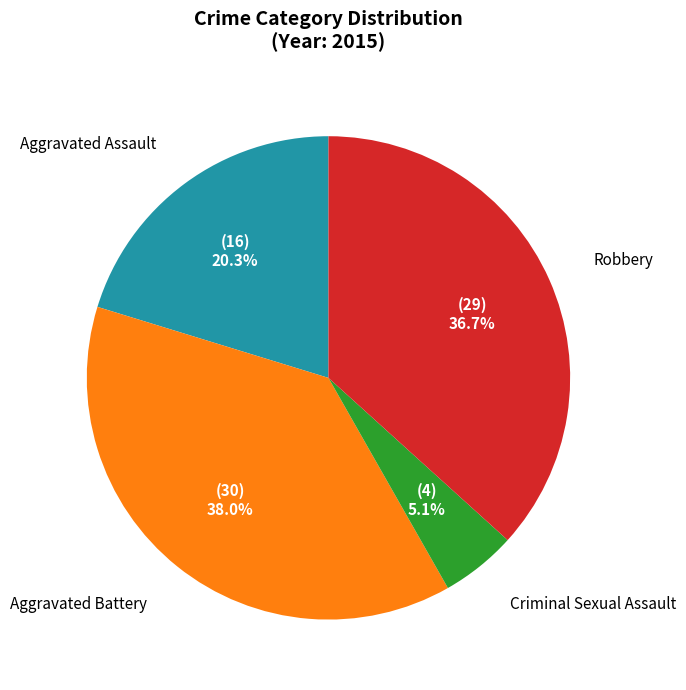

To the nearest percent, what is the average slice percentage?

25%